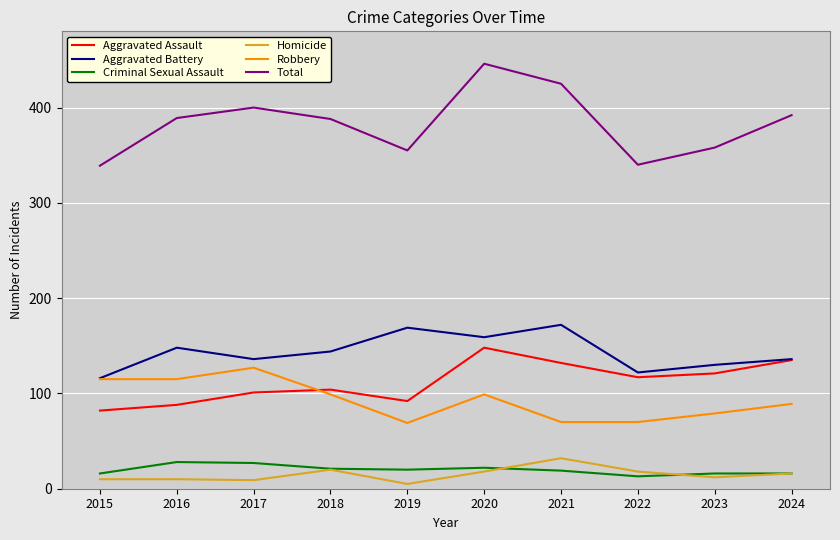

Rank the series by their maximum value, from highest to lowest.

Total, Aggravated Battery, Aggravated Assault, Robbery, Homicide, Criminal Sexual Assault